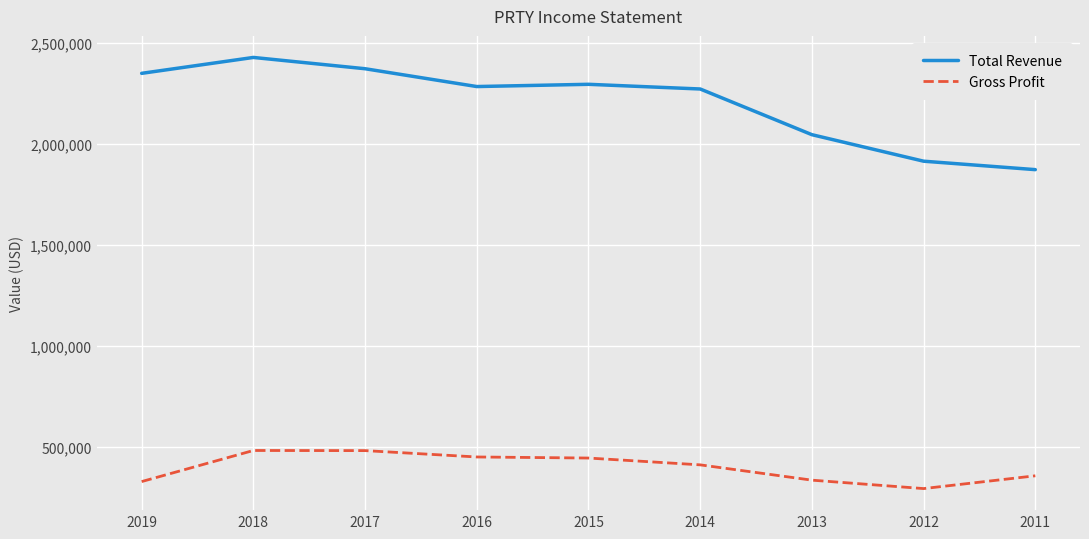

Which category has the lowest value in the Total Revenue series?

2011